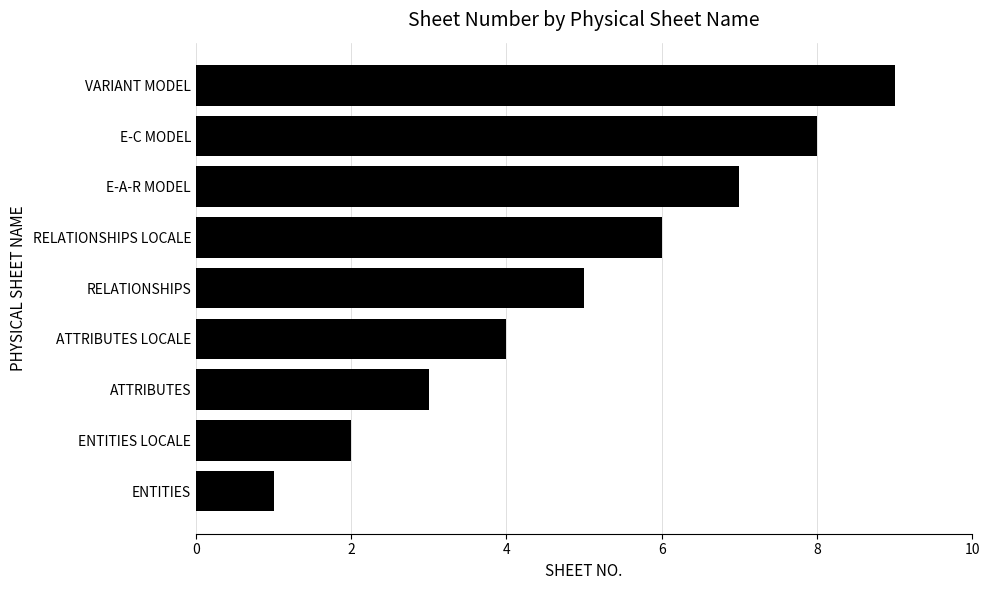

Which has a higher value, RELATIONSHIPS or E-A-R MODEL?

E-A-R MODEL